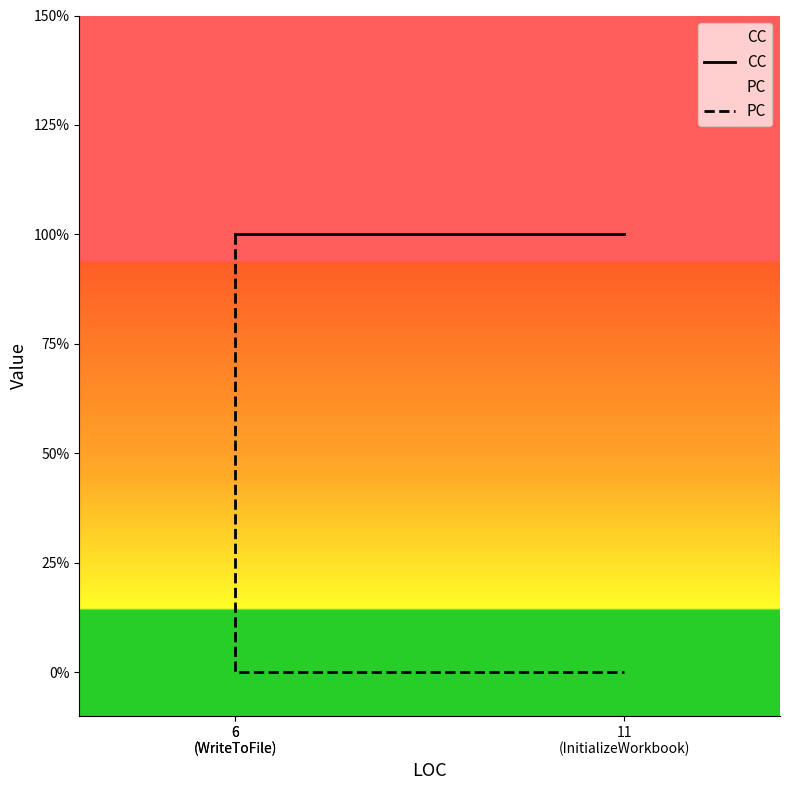

The CC series shows 1 at 6
(WriteToFile). True or false?

True